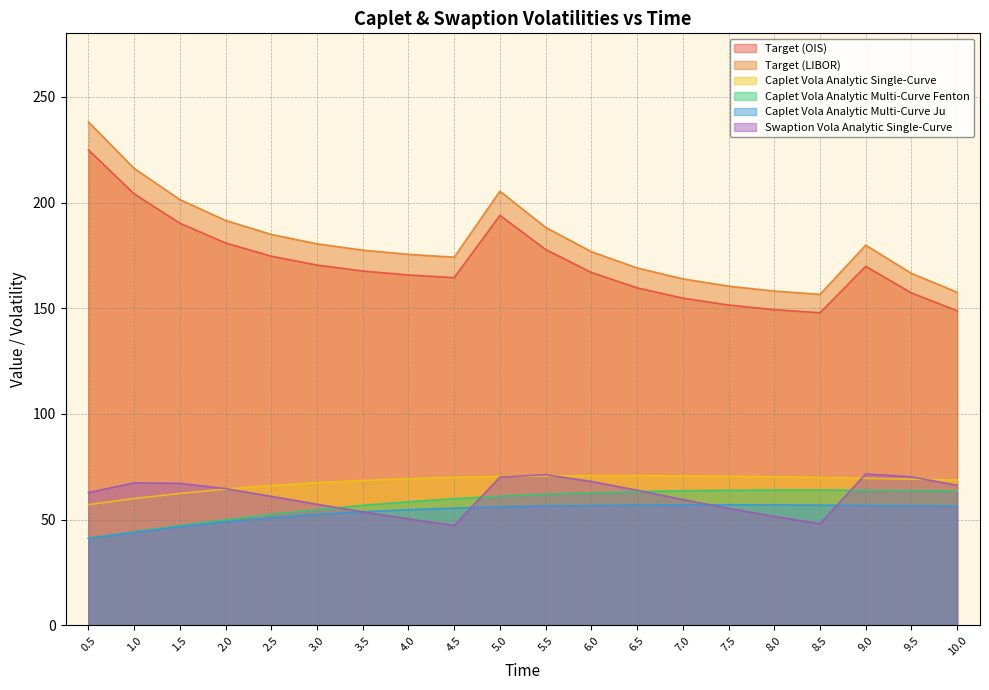

True or false: Caplet Vola Analytic Multi-Curve Fenton and Target (OIS) intersect in this chart.

False